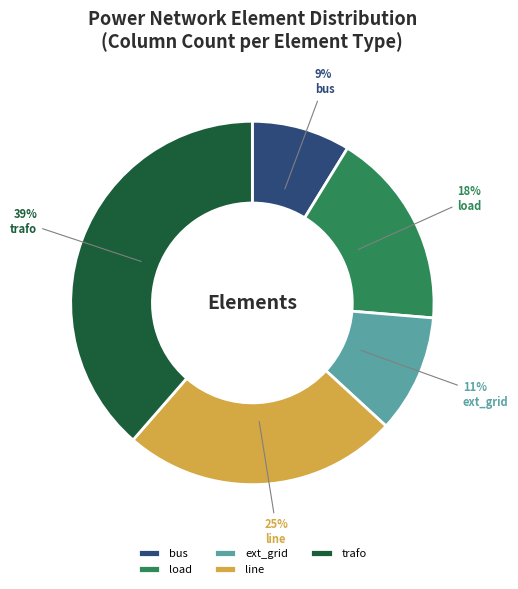

Which category has the smallest portion of the pie?

bus